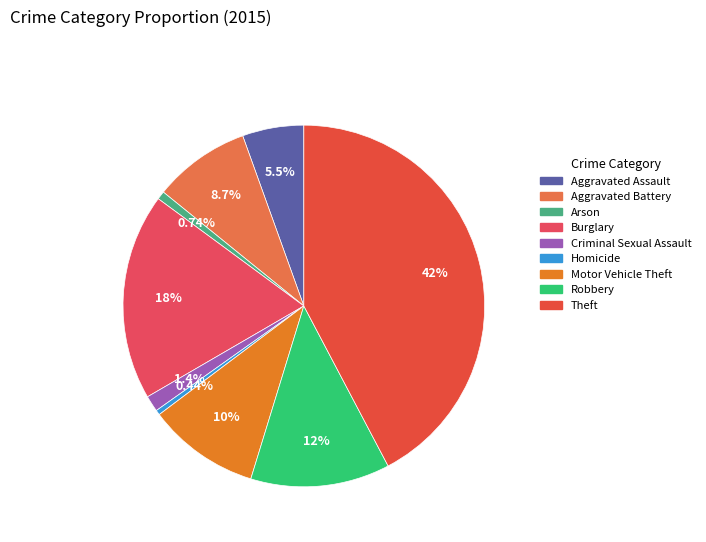

To the nearest percent, what portion does Criminal Sexual Assault represent?

1%